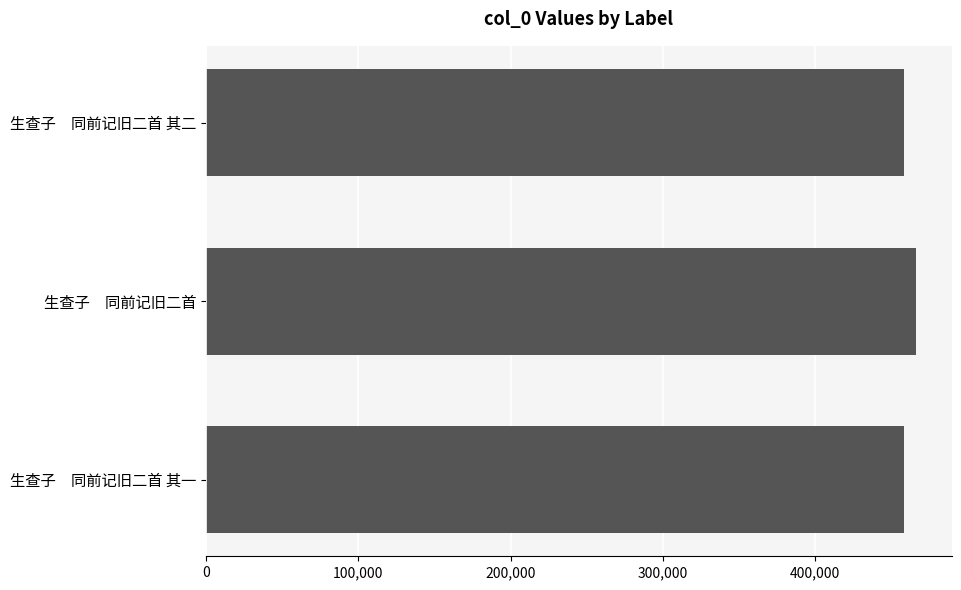

Approximately how many times larger is the value at 生查子　同前记旧二首 compared to 生查子　同前记旧二首 其一?

1.0